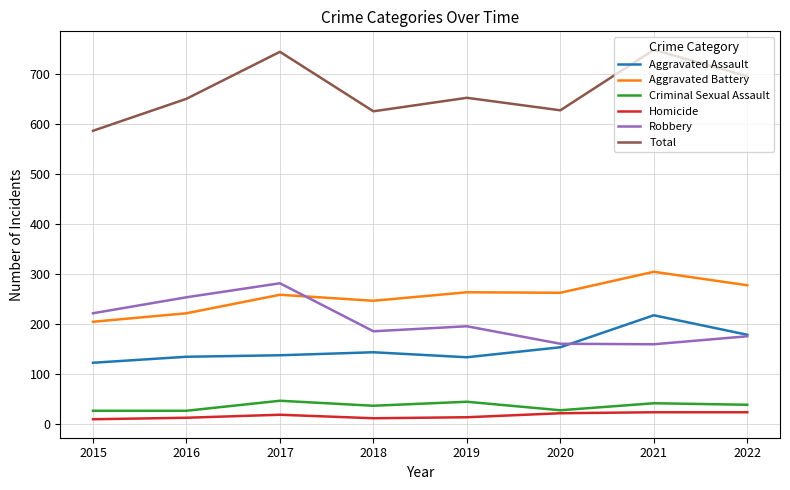

Between 2016 and 2017, which series saw the biggest shift?

Total